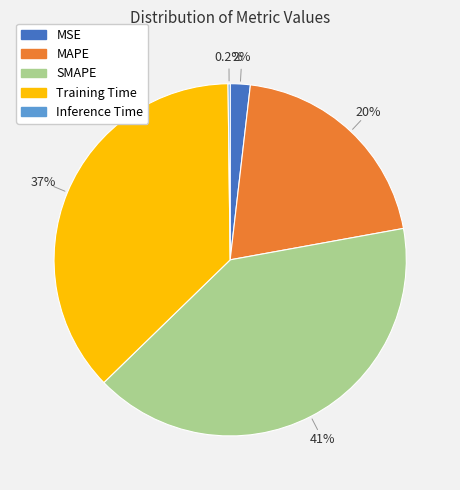

Which slice is the largest?

SMAPE